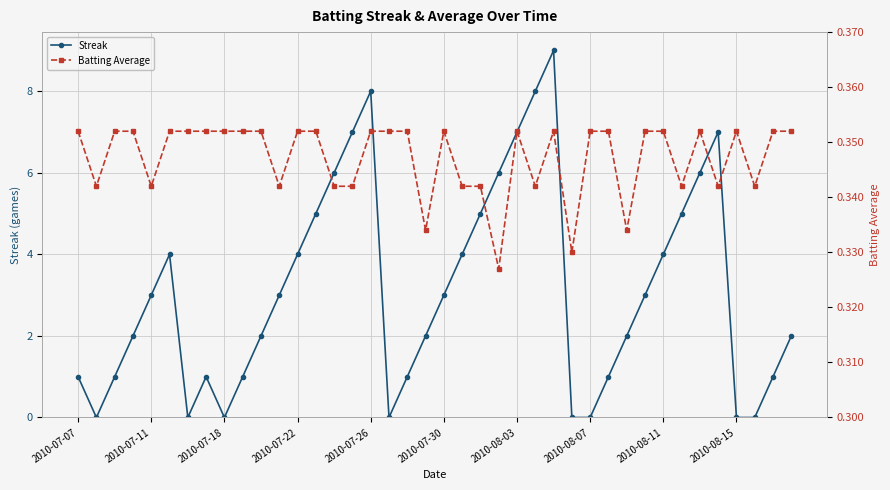

What is the maximum value for Streak?

9